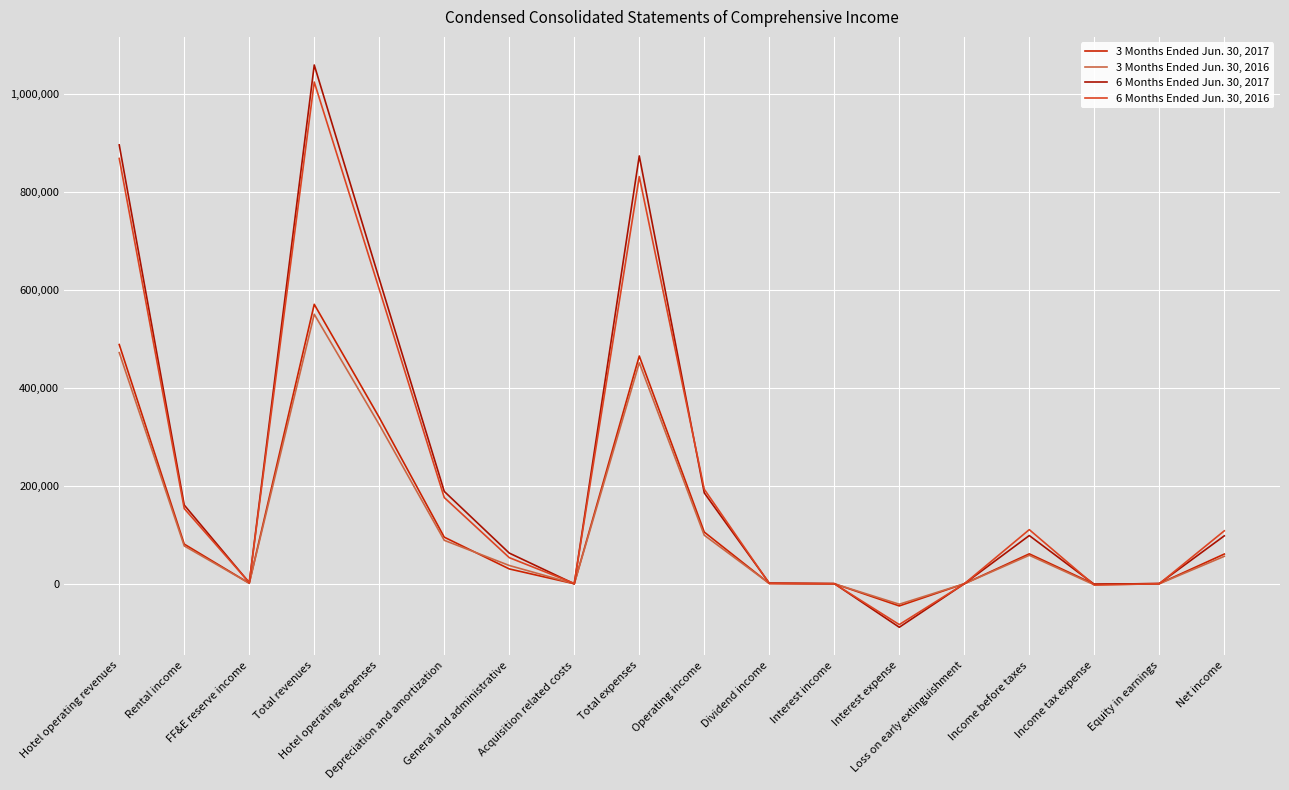

Which series changed the most between FF&E reserve income and Income before taxes?

6 Months Ended Jun. 30, 2016